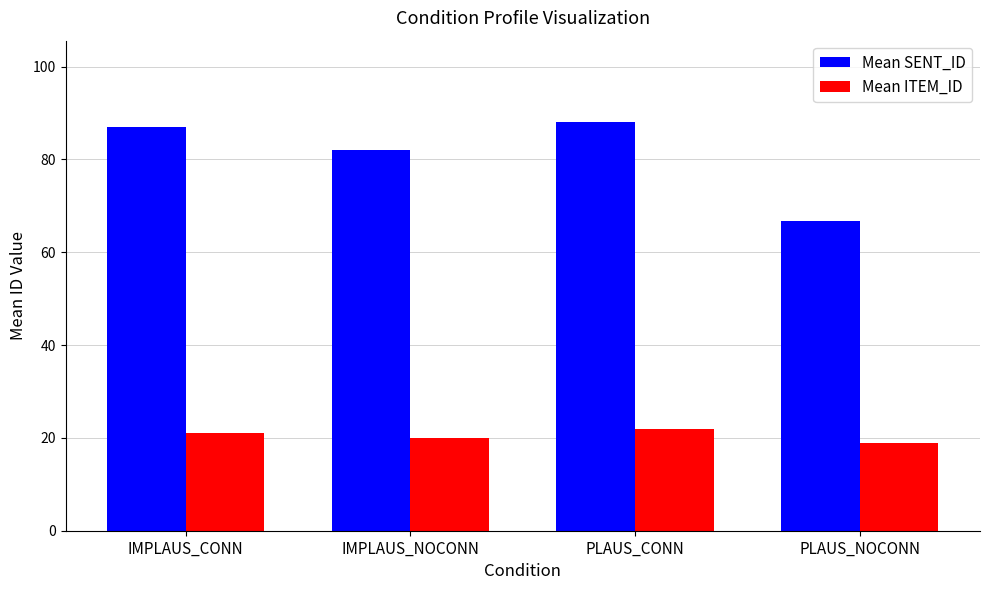

Reading left to right, list all the values displayed in this chart.

Mean SENT_ID: 87.0	82.0	88.0	66.8
Mean ITEM_ID: 21.0	20.0	22.0	19.0